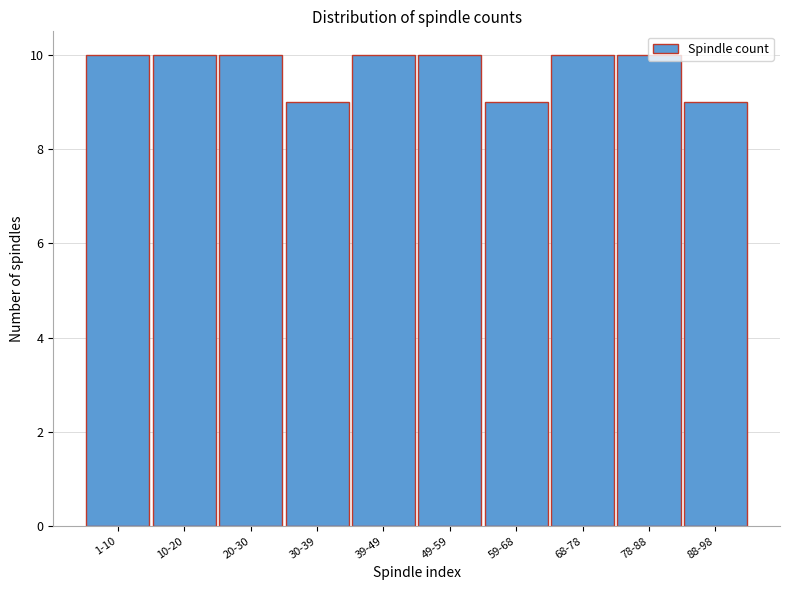

What is the maximum value shown in the chart?

10